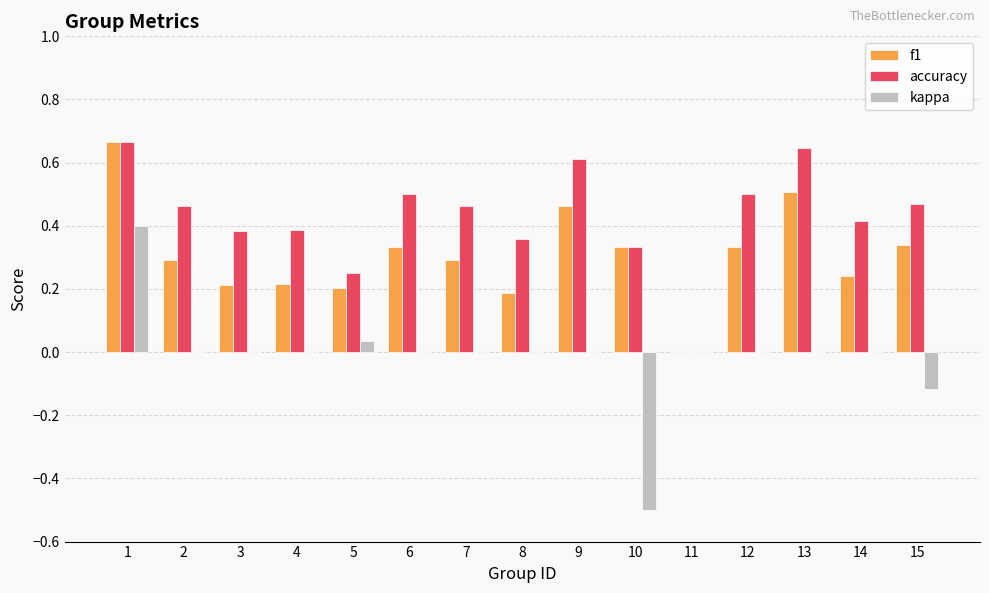

Which series has the largest total across all categories?

accuracy